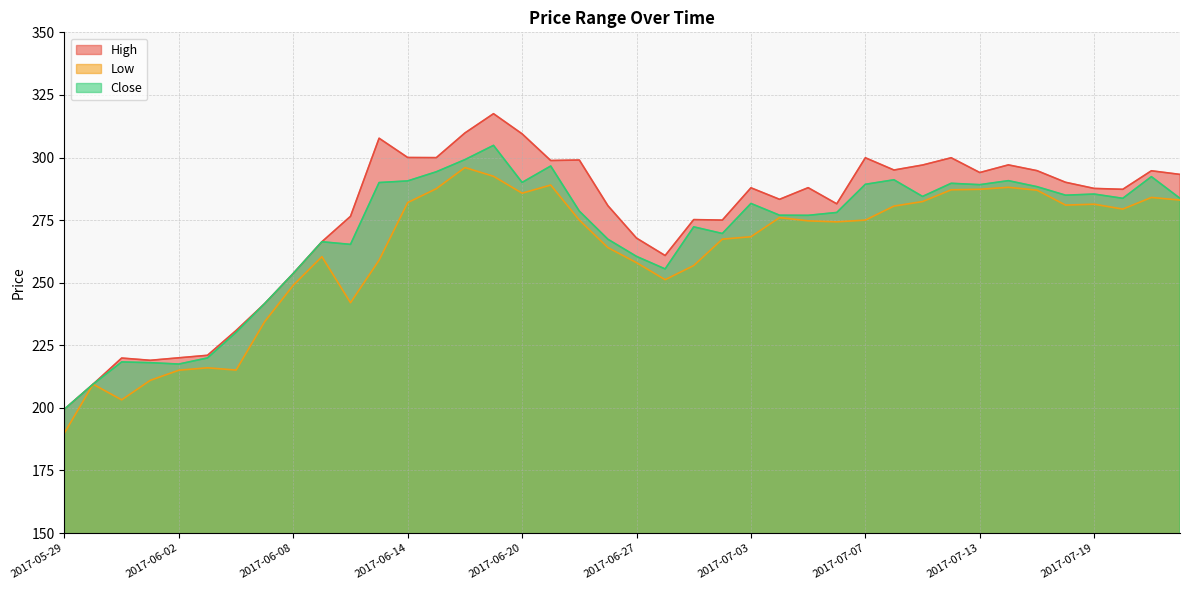

List the series in order of their peak value, lowest first.

Low, Close, High